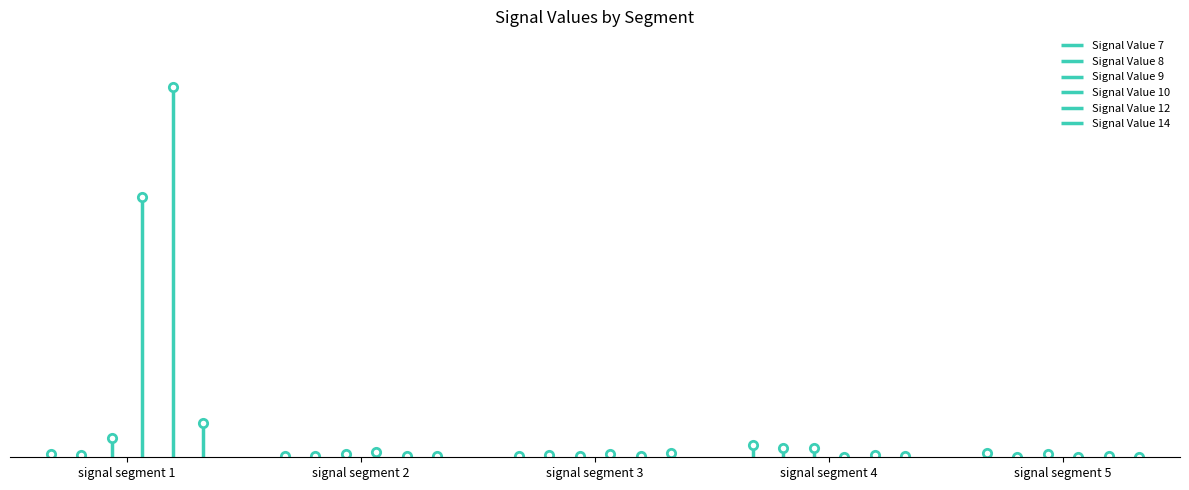

At how many categories does at least one series exceed 0?

5